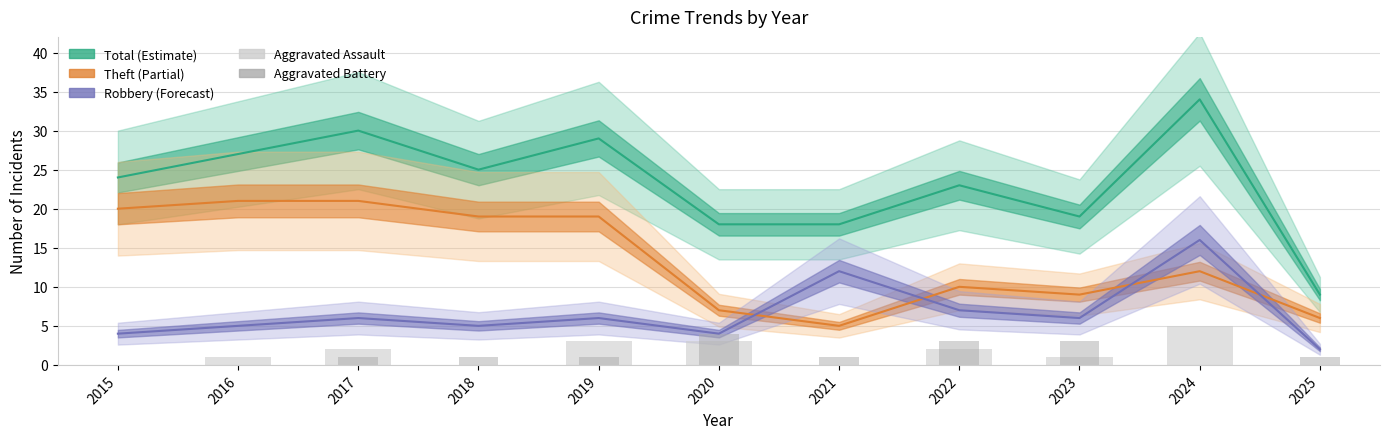

Where does the Aggravated Assault series first go above 1?

2017